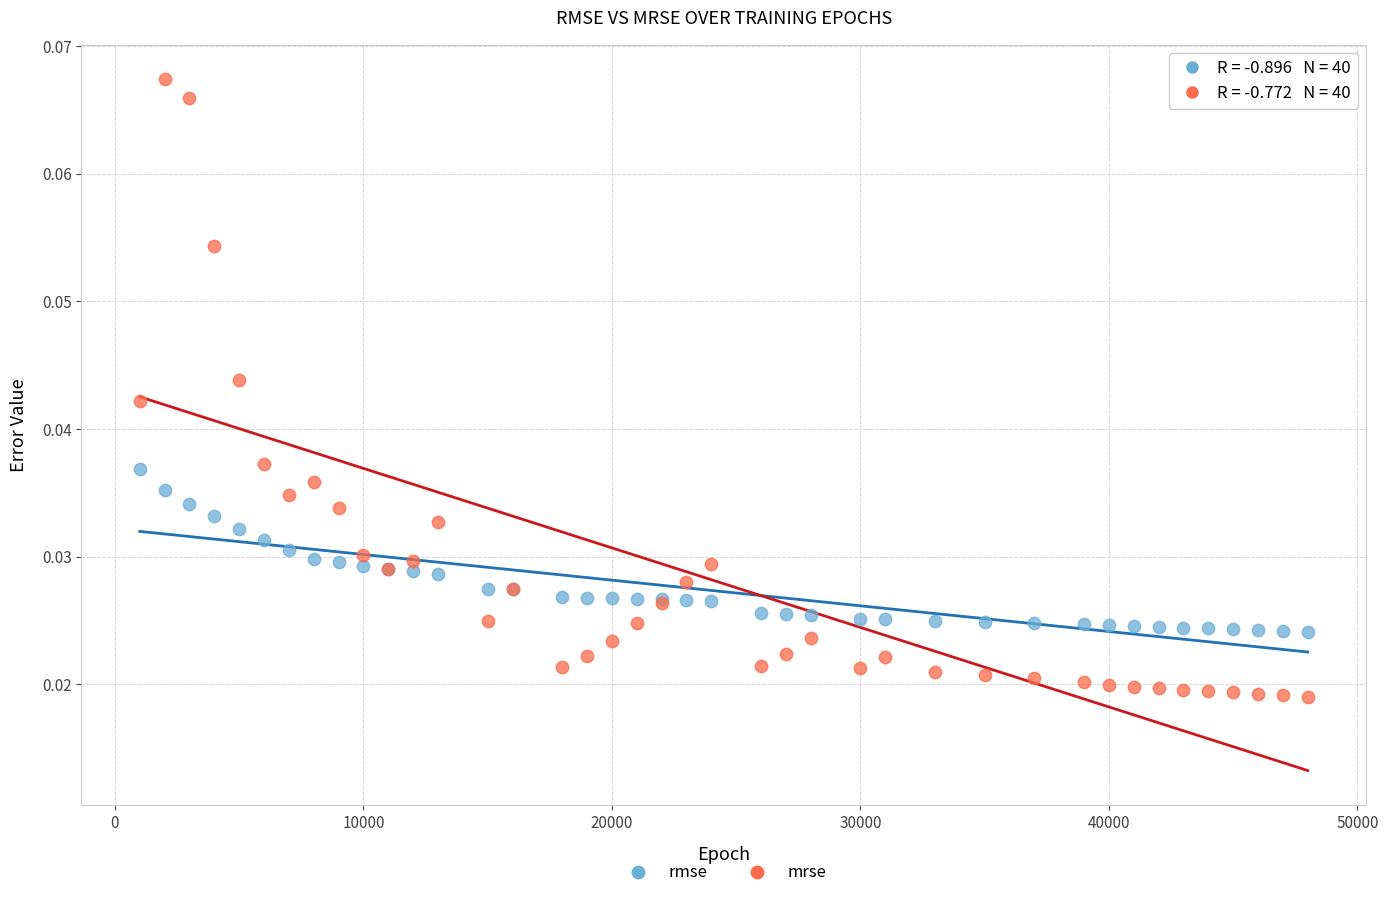

Which series reaches the minimum Y coordinate?

mrse